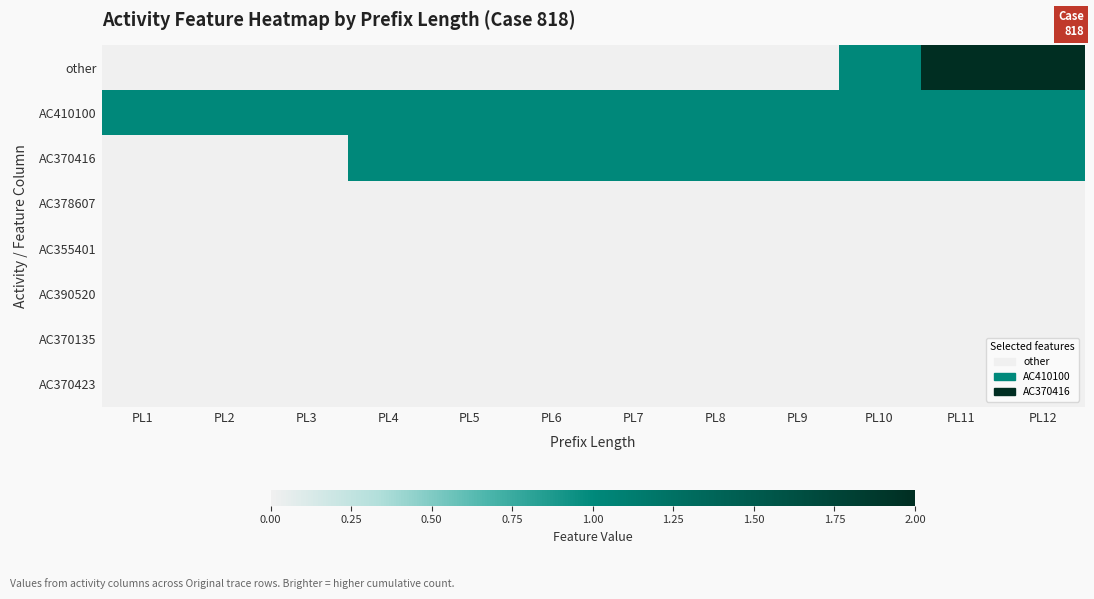

Which series has the largest range (max minus min)?

other